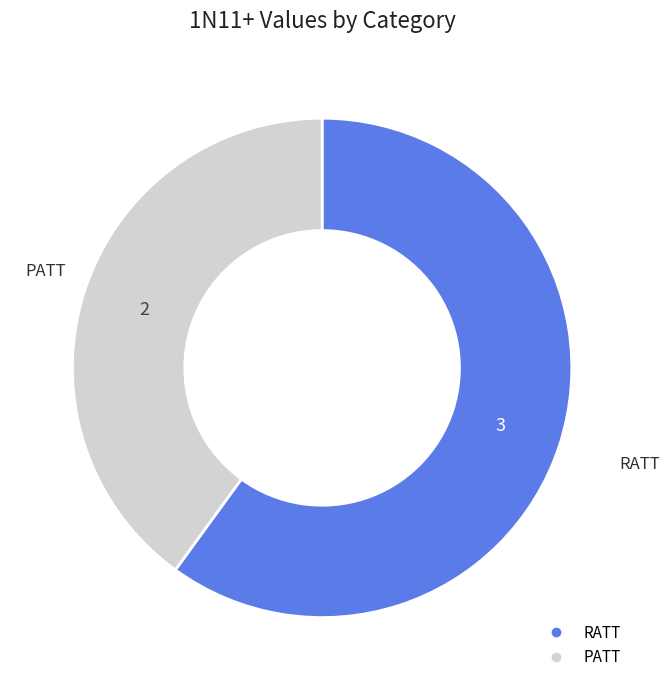

The RATT slice represents 70% of the pie. True or false?

False